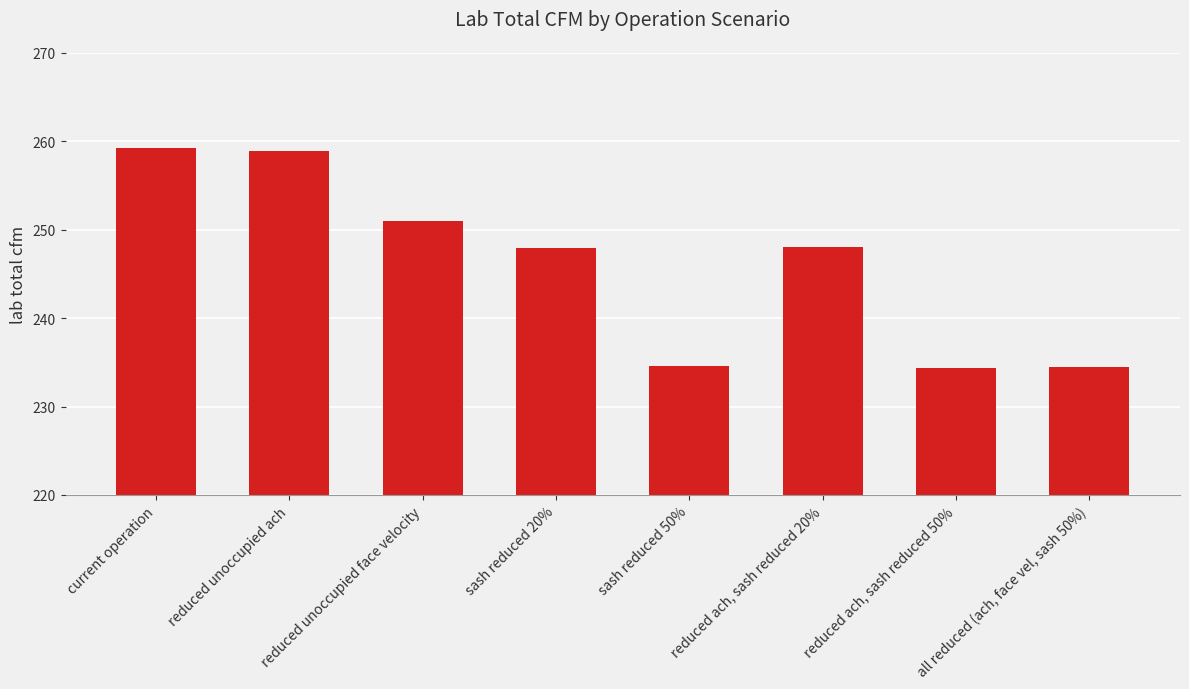

What is the ratio of the value at current operation to the value at sash reduced 20%?

1.0